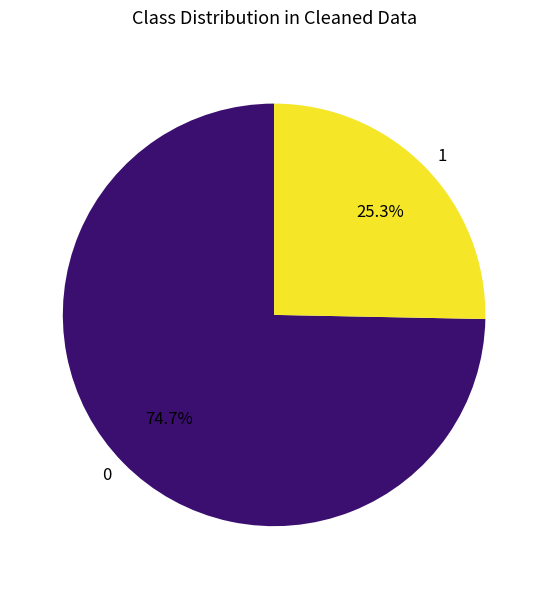

Approximately how many times larger is the value at 0 compared to 1?

3.0